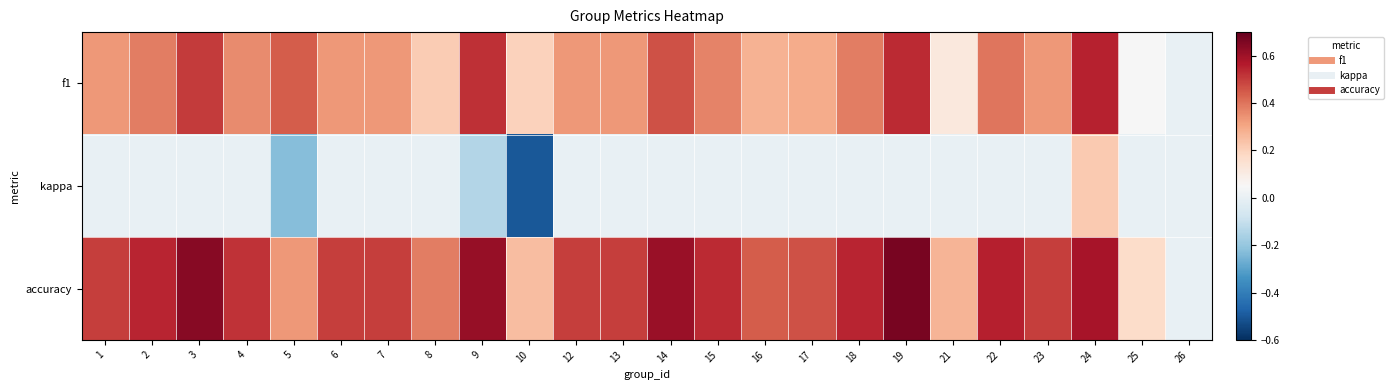

What is the spread (max minus min) of values at 10?

0.8